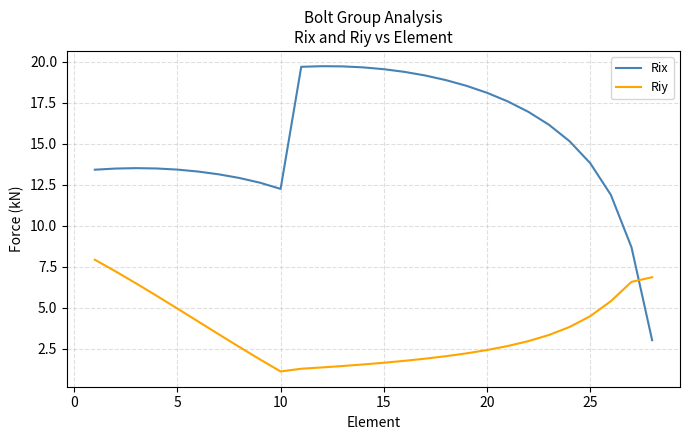

How many intersections are there between Riy and Rix?

1